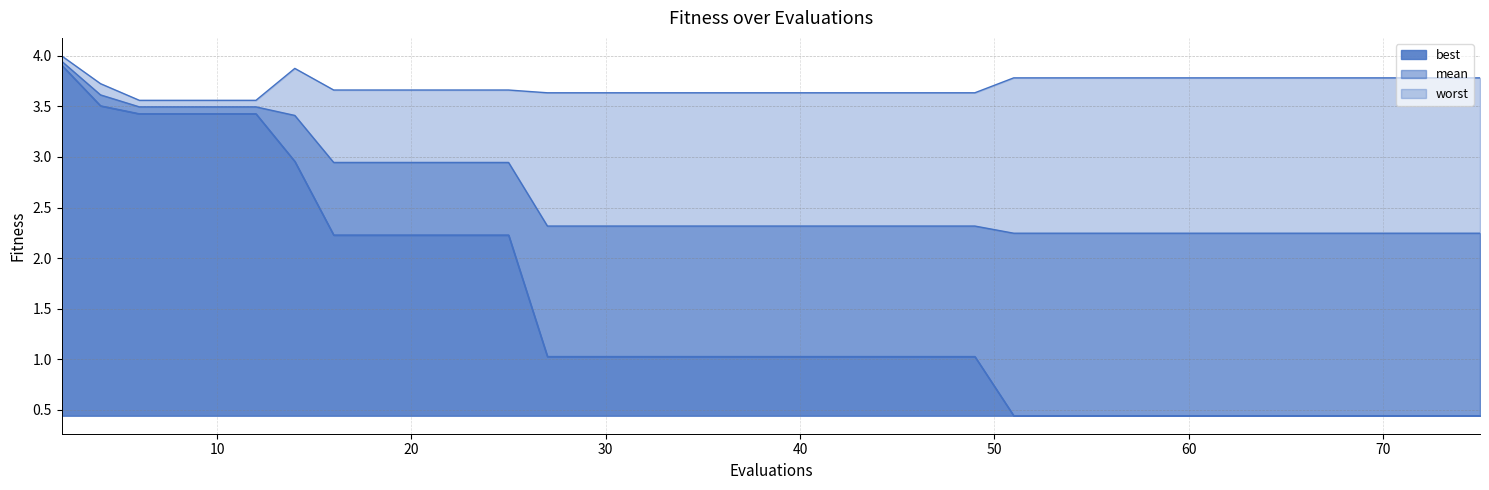

Reading right to left, extract all data points from this chart.

mean_line: 2.2	2.2	2.2	2.2	2.2	2.2	2.2	2.2	2.2	2.2	2.2	2.2	2.2	2.2	2.3	2.3	2.3	2.3	2.3	2.3	2.3	2.3	2.3	2.3	2.3	2.3	2.3	2.9	2.9	2.9	2.9	2.9	2.9	3.4	3.5	3.5	3.5	3.5	3.6	3.9
best_line: 0.4	0.4	0.4	0.4	0.4	0.4	0.4	0.4	0.4	0.4	0.4	0.4	0.4	0.4	1.0	1.0	1.0	1.0	1.0	1.0	1.0	1.0	1.0	1.0	1.0	1.0	1.0	2.2	2.2	2.2	2.2	2.2	2.2	3.0	3.4	3.4	3.4	3.4	3.5	3.9
worst_line: 3.8	3.8	3.8	3.8	3.8	3.8	3.8	3.8	3.8	3.8	3.8	3.8	3.8	3.8	3.6	3.6	3.6	3.6	3.6	3.6	3.6	3.6	3.6	3.6	3.6	3.6	3.6	3.7	3.7	3.7	3.7	3.7	3.7	3.9	3.6	3.6	3.6	3.6	3.7	4.0